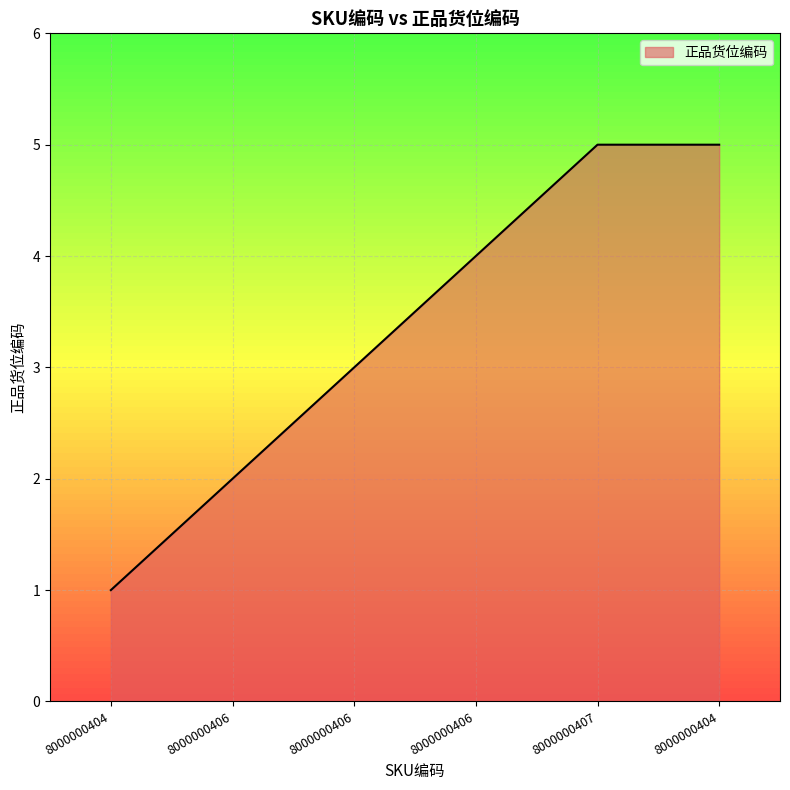

The value at 8000000406 is 4. True or false?

True